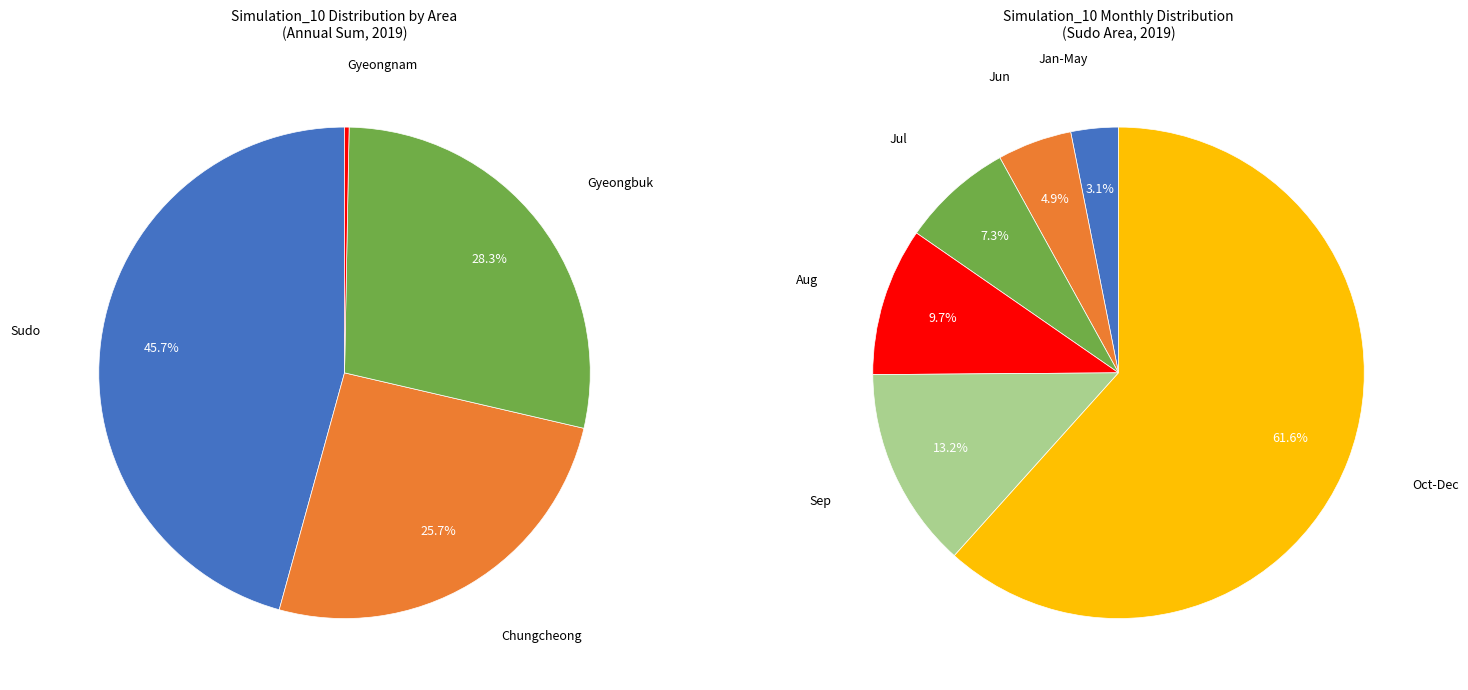

Is the sum of Gyeongbuk and Other greater than half?

No